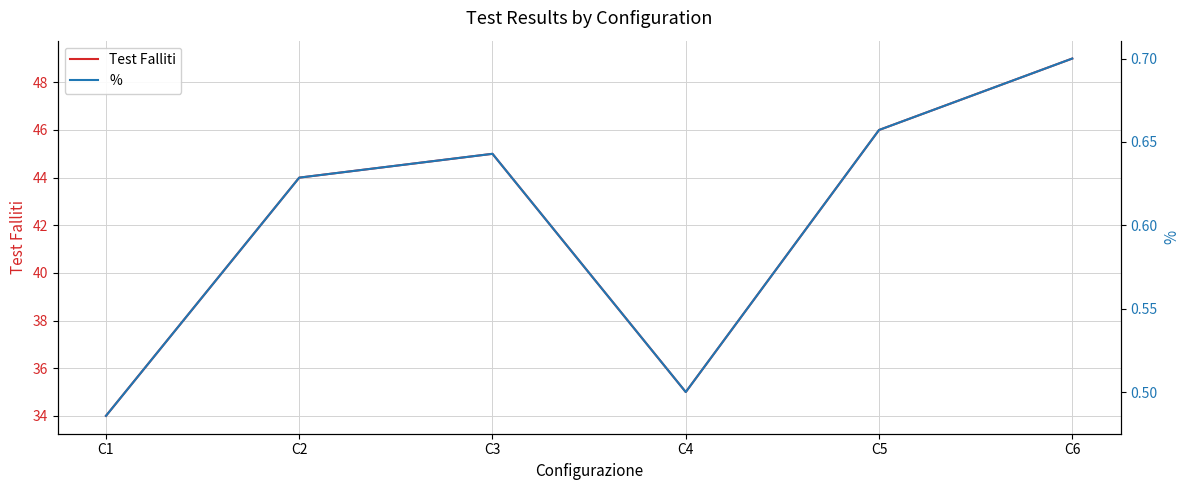

Which category has the lowest value in the Test Falliti series?

C1